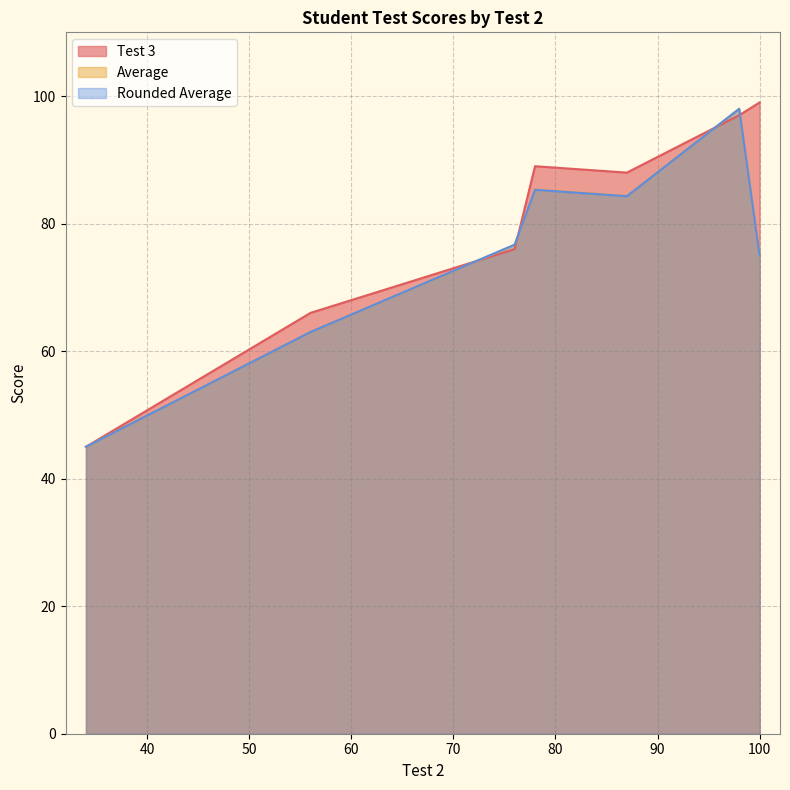

How many lines are shown in the chart?

3